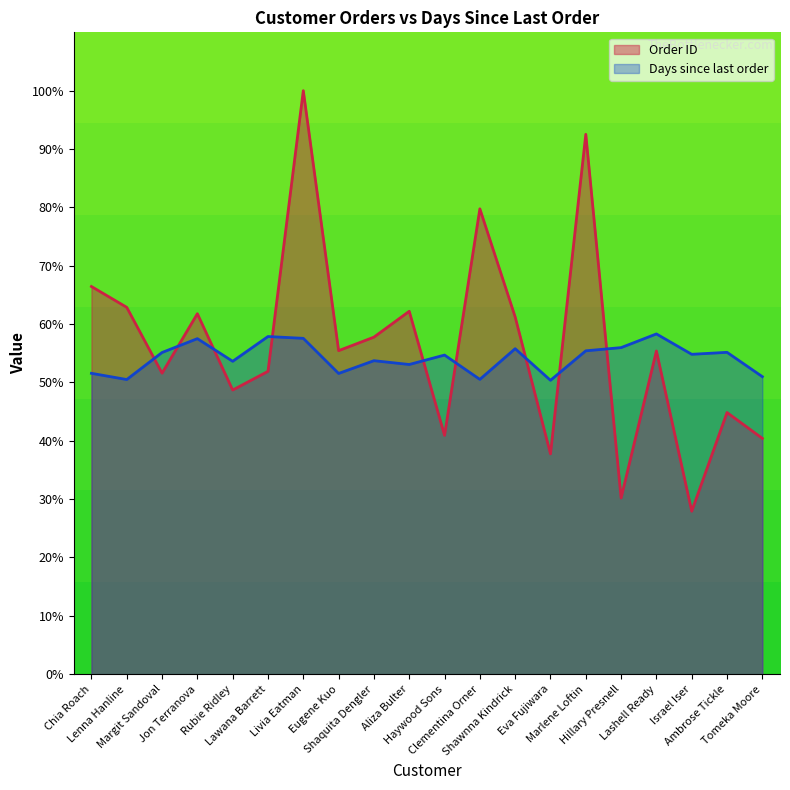

At which label is Days since last order closest to 54?

Shaquita Dengler